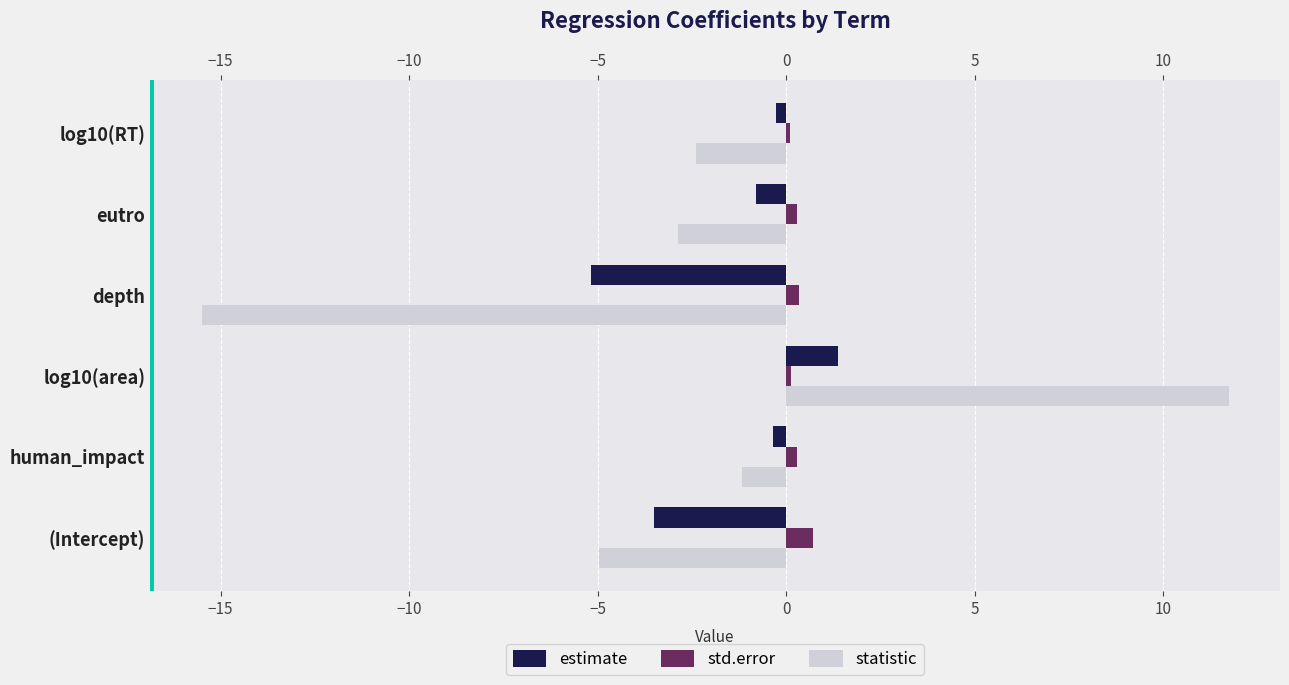

Reading left to right, what are all the values shown in this chart?

estimate: -3.5	-0.4	1.4	-5.2	-0.8	-0.3
std.error: 0.7	0.3	0.1	0.3	0.3	0.1
statistic: -5.0	-1.2	11.7	-15.5	-2.9	-2.4